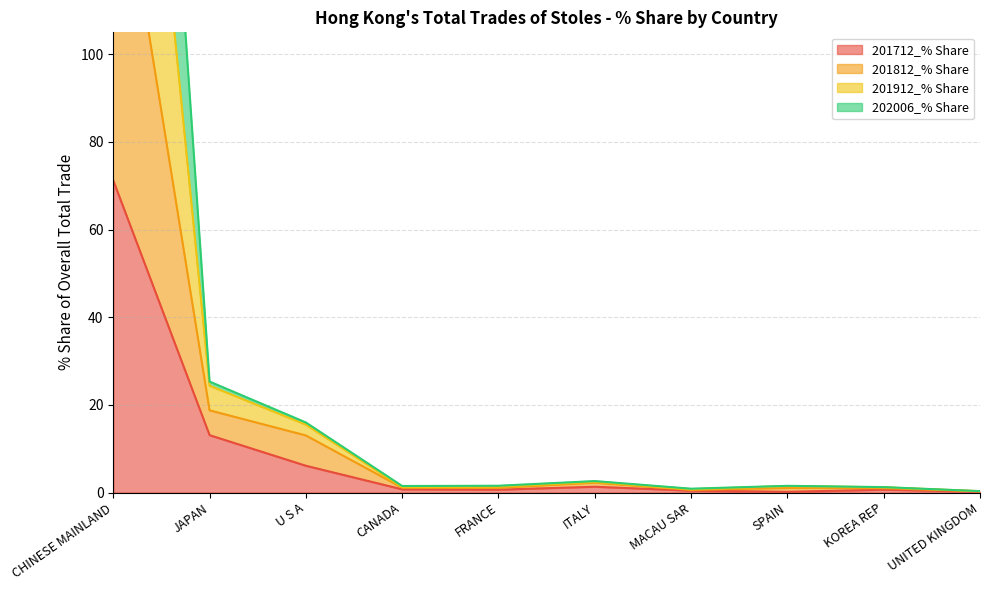

At which category does 201912_% Share reach its first local valley?

CANADA